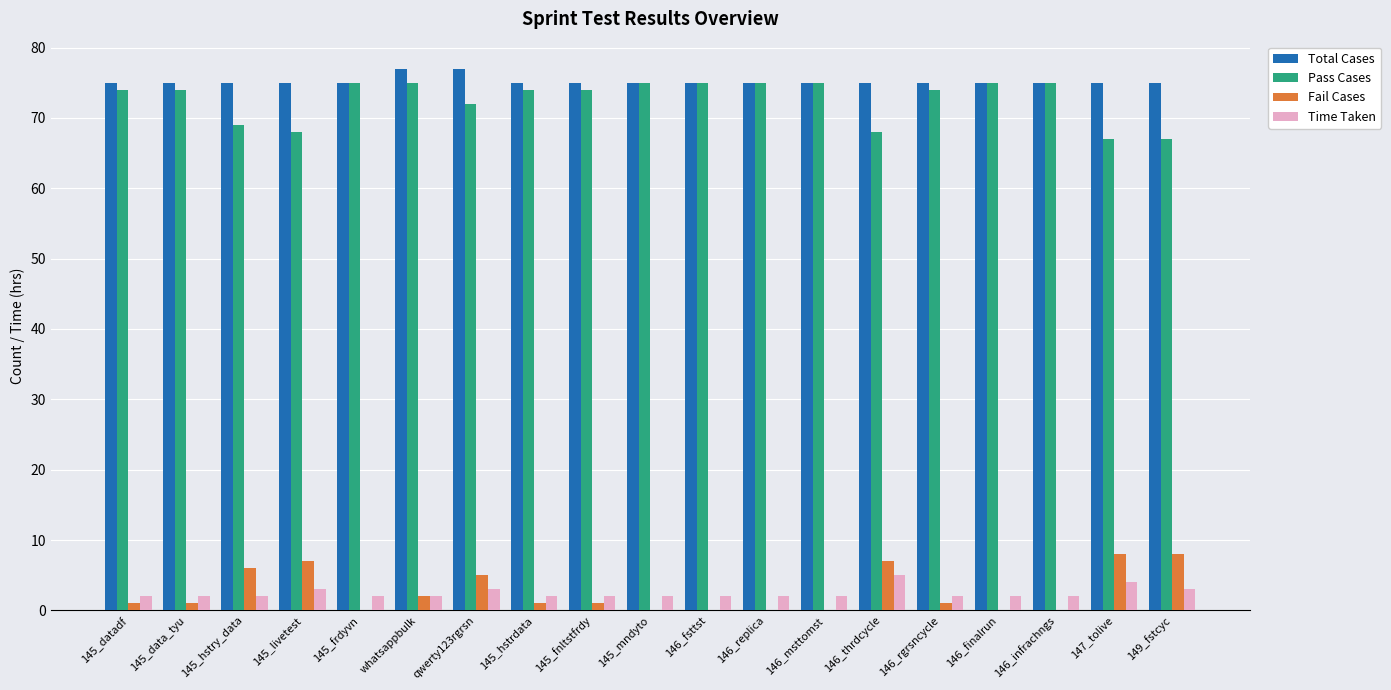

What is the sum of the Total Cases values at 146_fsttst and 145_livetest?

150